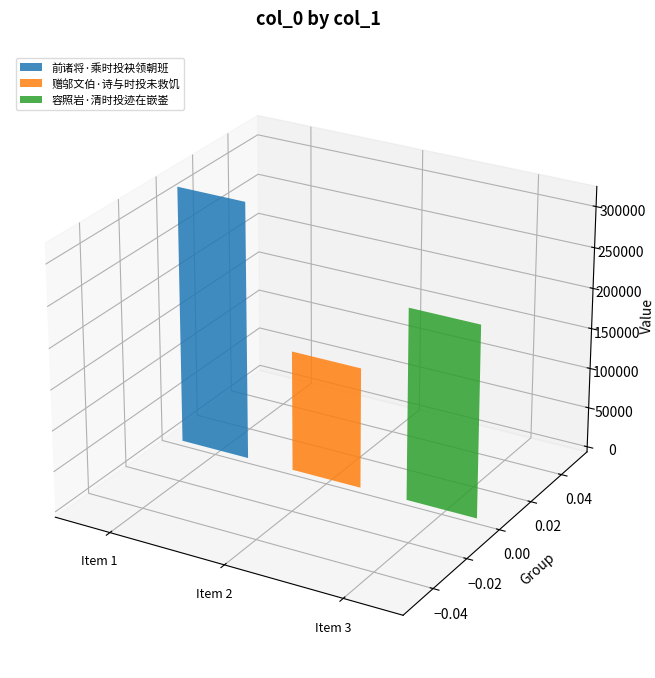

Is it true that the value at 前诸将·乘时投袂领朝班 is 466047?

False